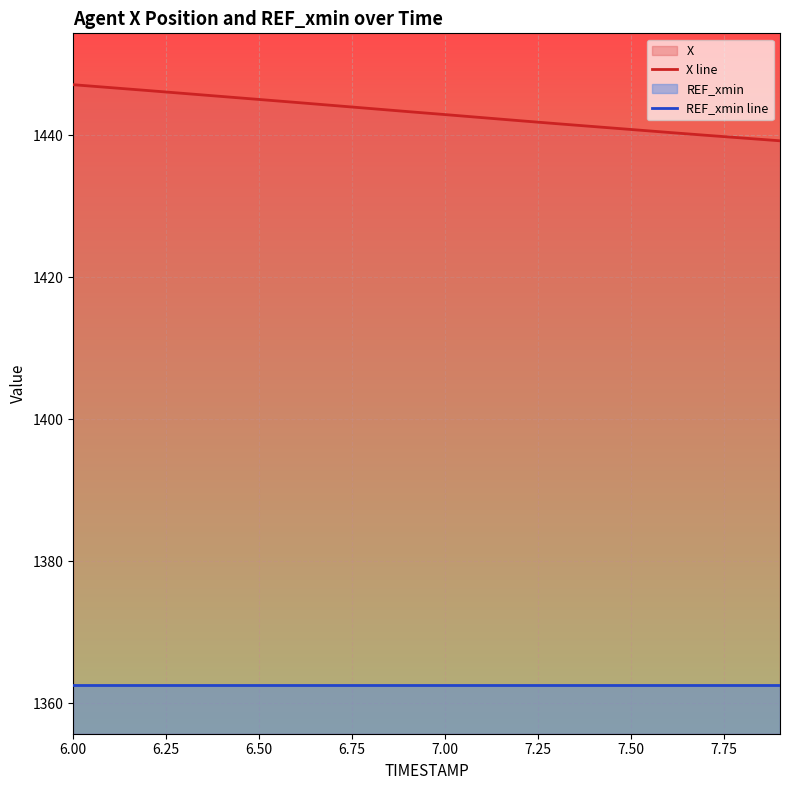

Which series has the widest spread of values?

X line